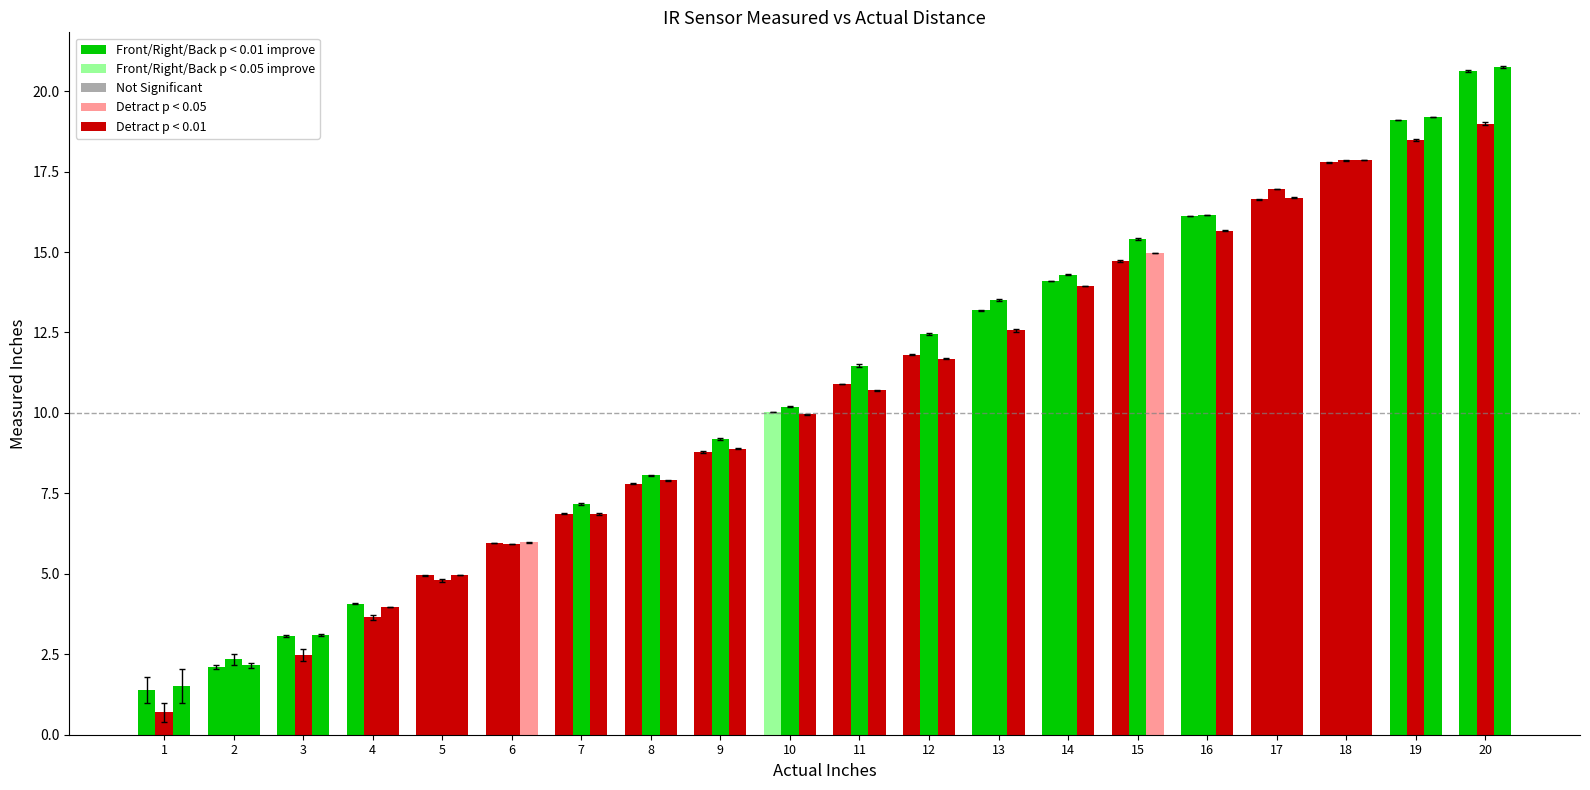

At how many categories does at least one series exceed 2?

19